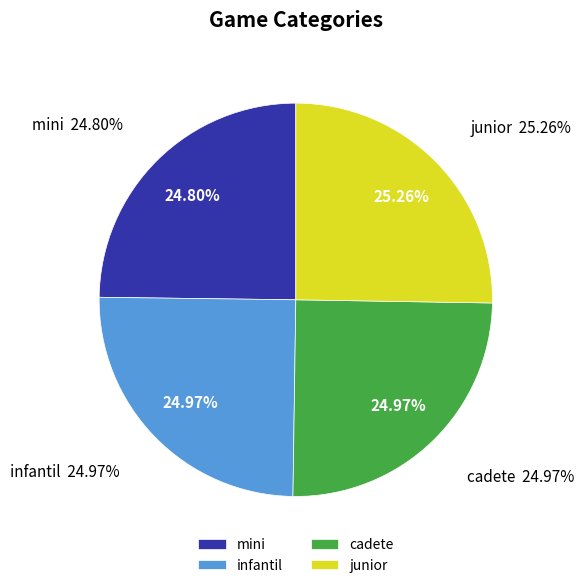

How many segments does this pie chart have?

4